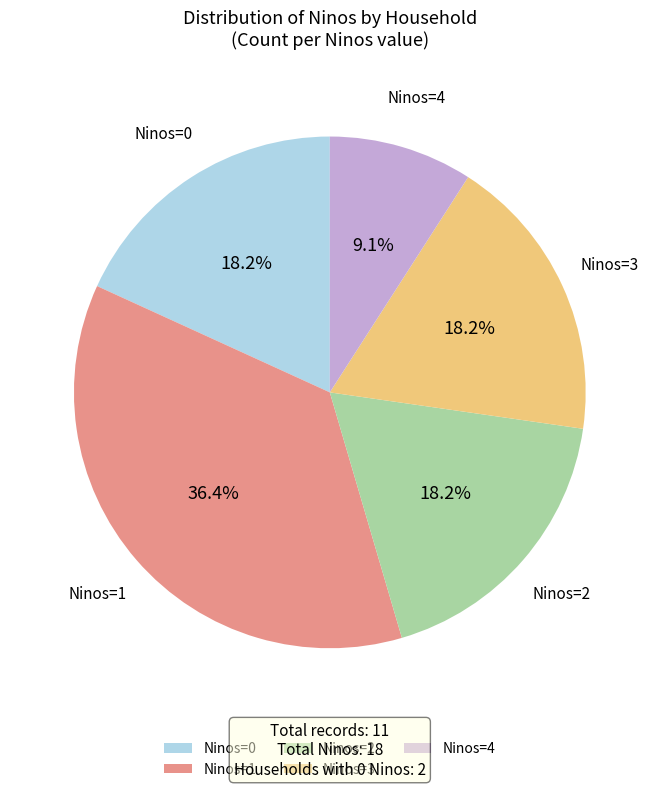

Between Ninos=1 and Ninos=2, which is larger?

Ninos=1